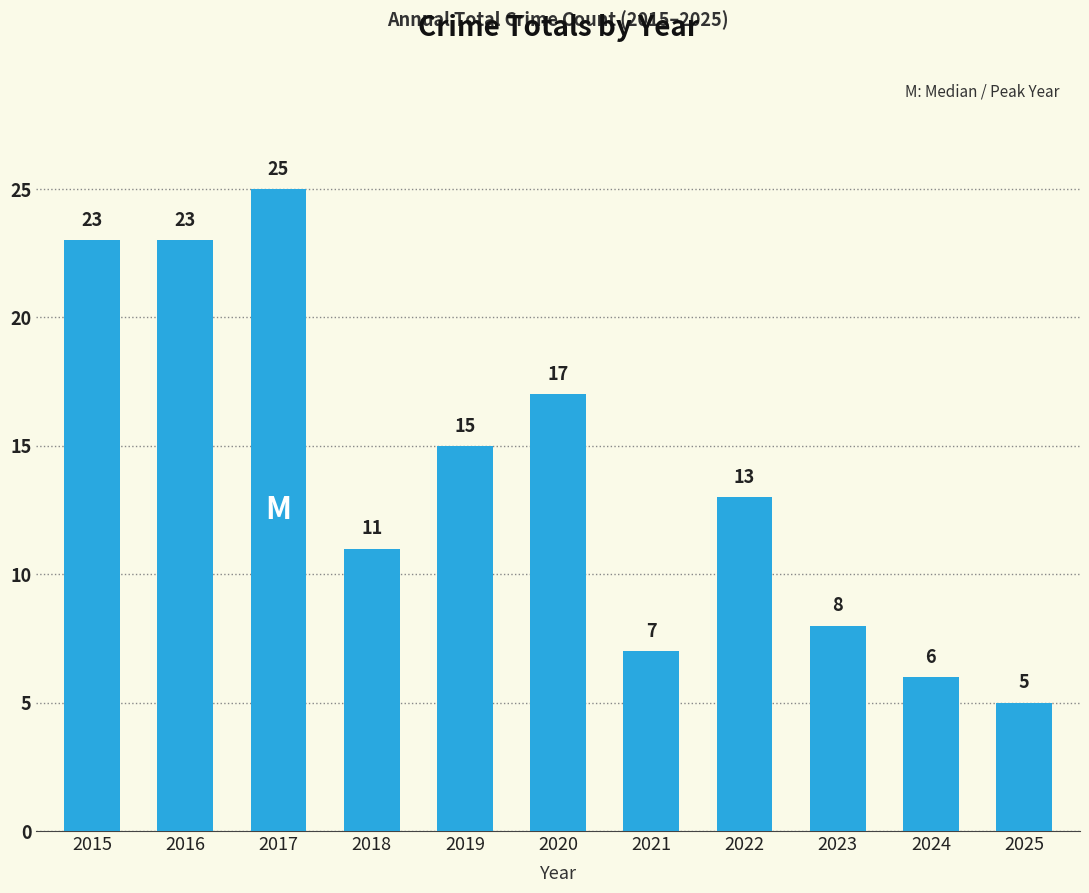

What is the ratio of the value at 2023 to the value at 2015?

0.3